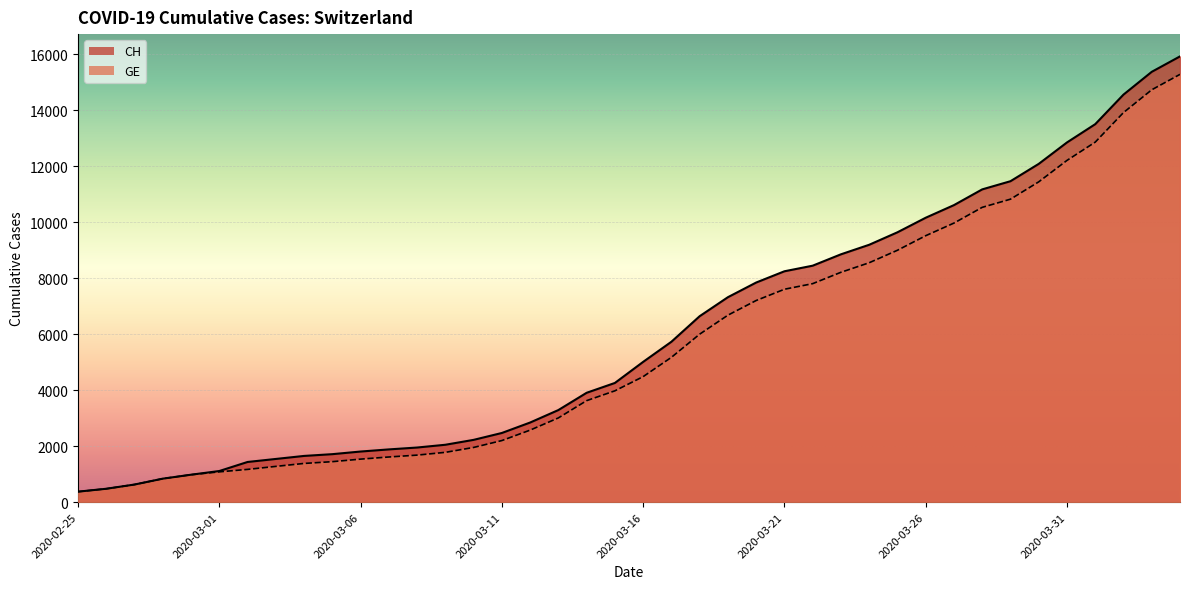

What is the sum of all GE values?

225656